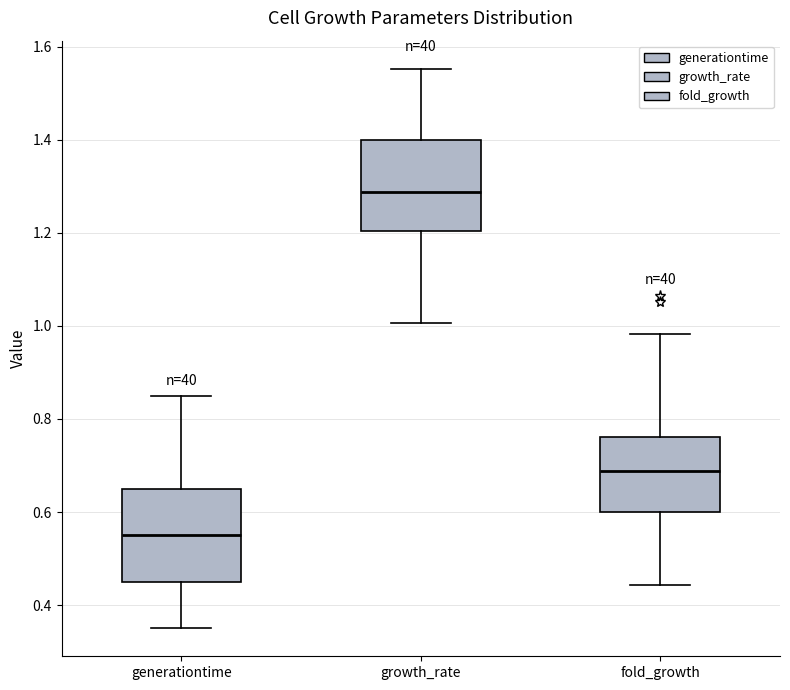

Reading left to right, read every box against the y-axis: the position of its median line, the range the box covers, and the ends of its whiskers. The values are not printed on the chart, so give them approximately, as read against the axis.

generationtime: median 0.56, box 0.46 to 0.66, whiskers 0.36 to 0.86
growth_rate: median 1.28, box 1.20 to 1.40, whiskers 1.00 to 1.56
fold_growth: median 0.68, box 0.60 to 0.76, whiskers 0.44 to 0.98